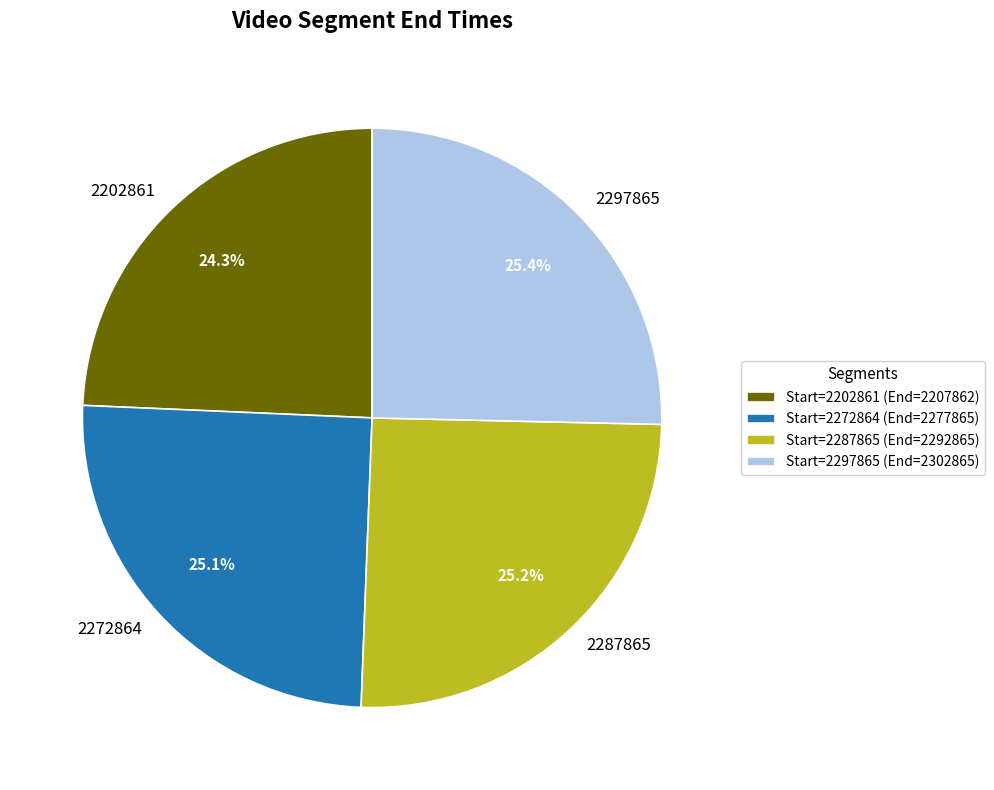

Between 2202861 and 2287865, which is larger?

2287865